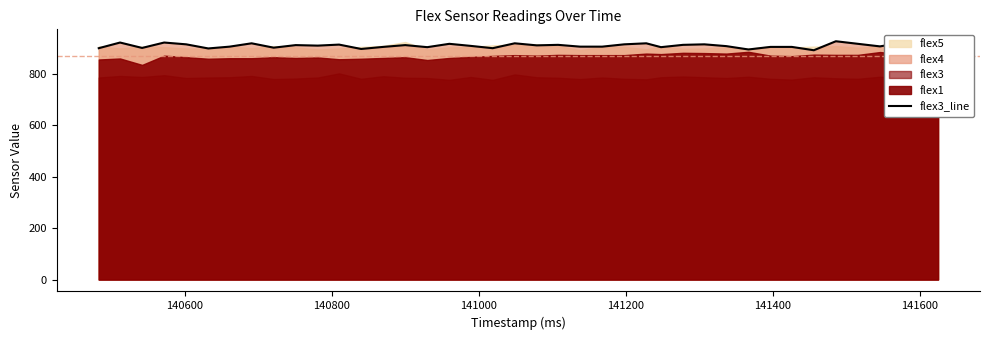

What is the value of the 15th point from the left?

912